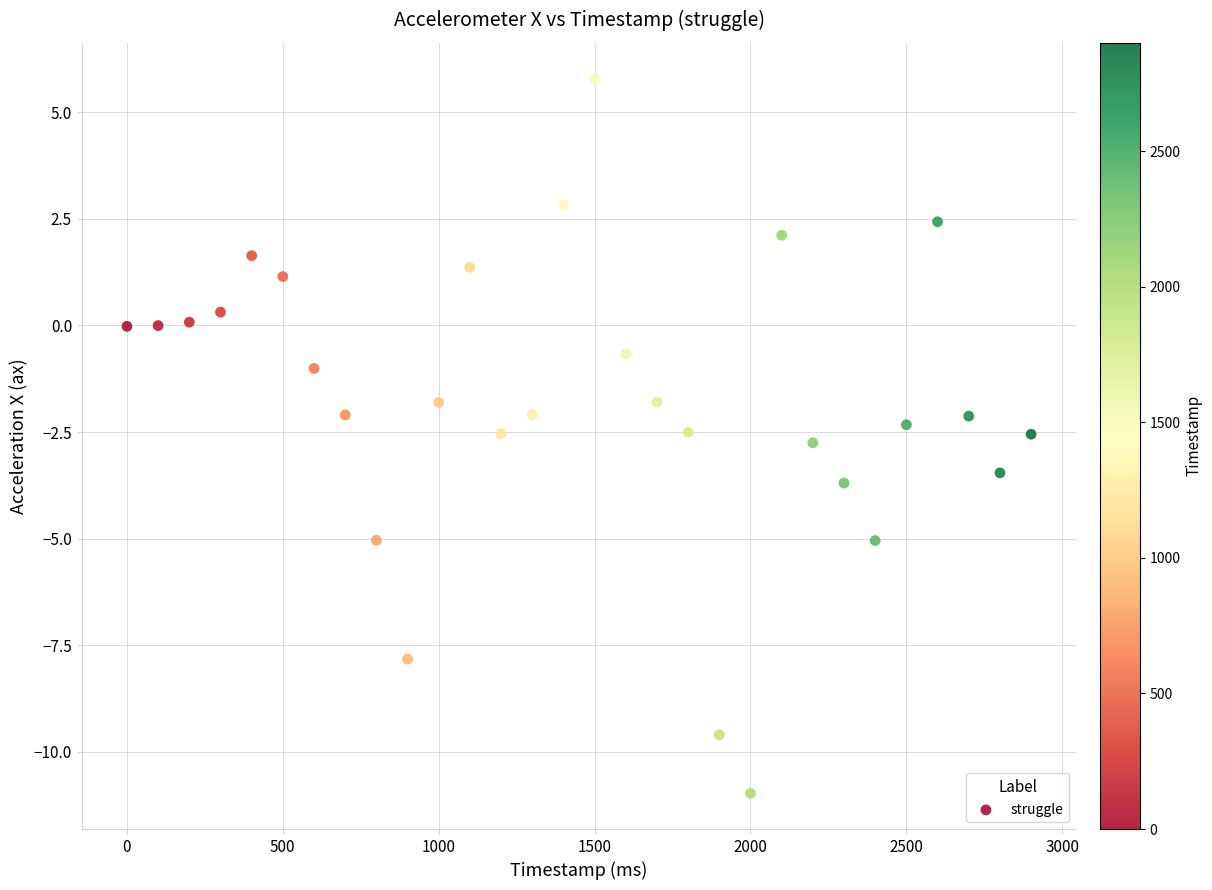

What is the range of Y values (max minus min)?

16.8